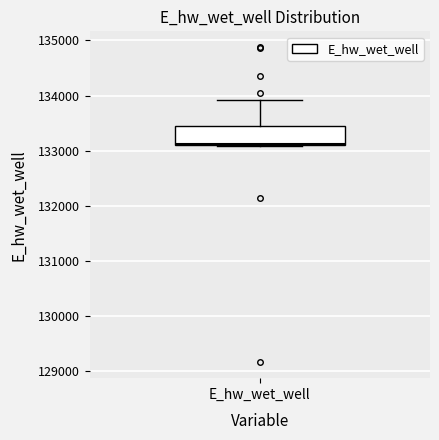

Where is the lower edge of the box for E_hw_wet_well on the y-axis? The values are not printed on the chart, so give them approximately, as read against the axis.

133100